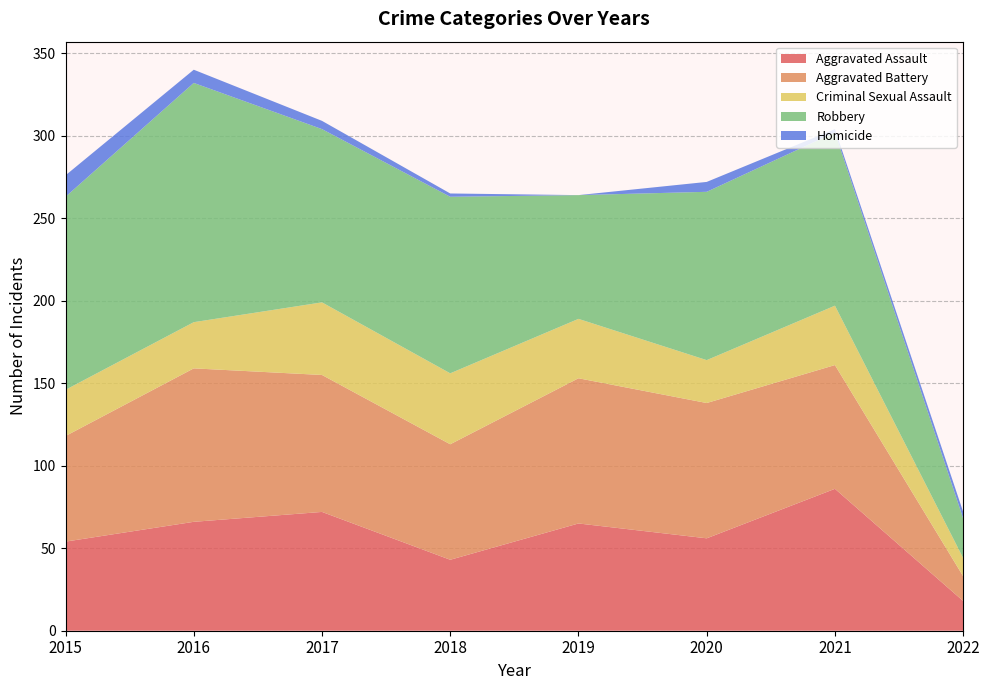

Reading right to left, list all the values displayed in this chart.

Aggravated Assault: 2022=18	2021=86	2020=56	2019=65	2018=43	2017=72	2016=66	2015=54
Aggravated Battery: 2022=15	2021=75	2020=82	2019=88	2018=70	2017=83	2016=93	2015=64
Criminal Sexual Assault: 2022=11	2021=36	2020=26	2019=36	2018=43	2017=44	2016=28	2015=28
Robbery: 2022=24	2021=105	2020=102	2019=75	2018=107	2017=105	2016=145	2015=117
Homicide: 2022=4	2021=2	2020=6	2019=0	2018=2	2017=5	2016=8	2015=13